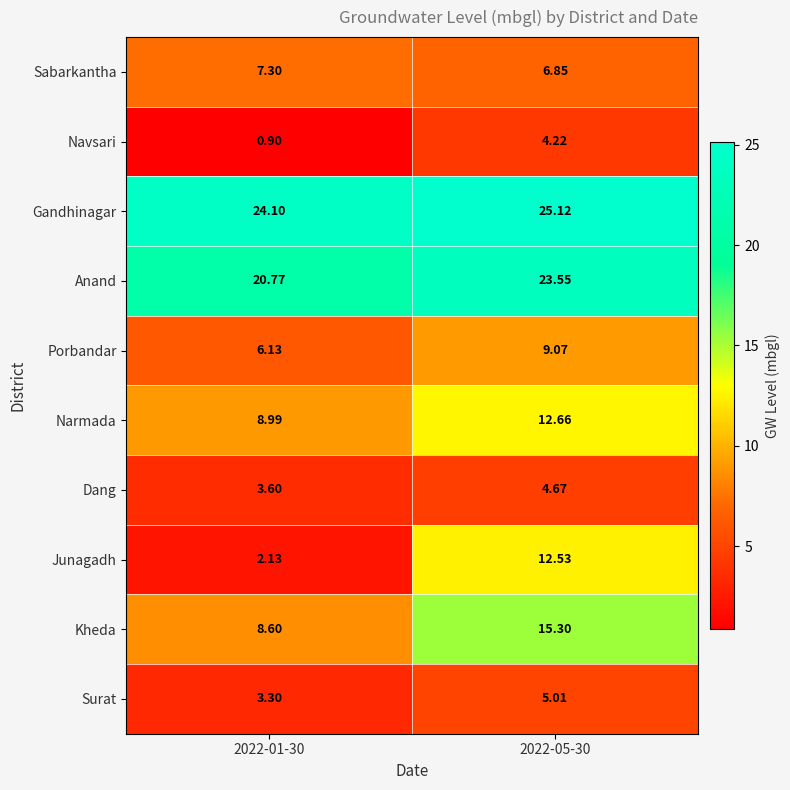

How many data points does each series have?

2